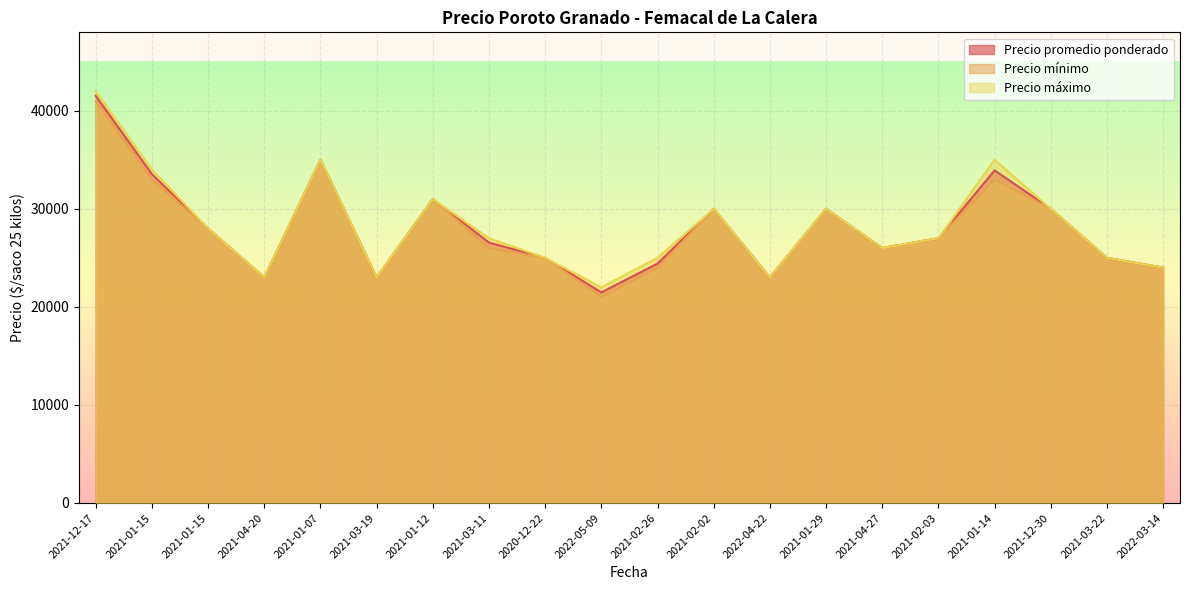

True or false: Precio máximo has a value of 27000 at 2021-02-03.

True